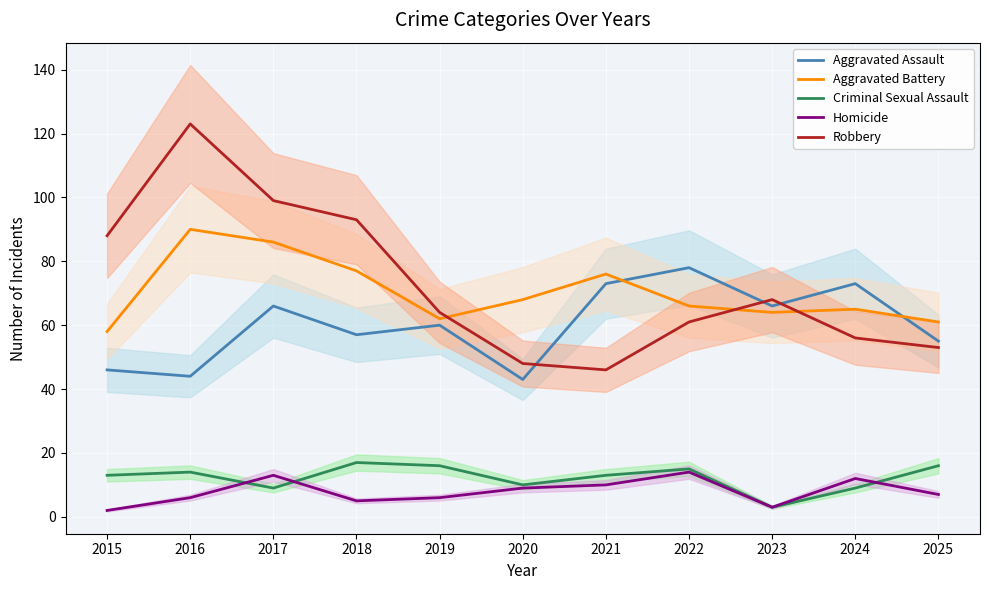

How many distinct data groups are displayed?

5